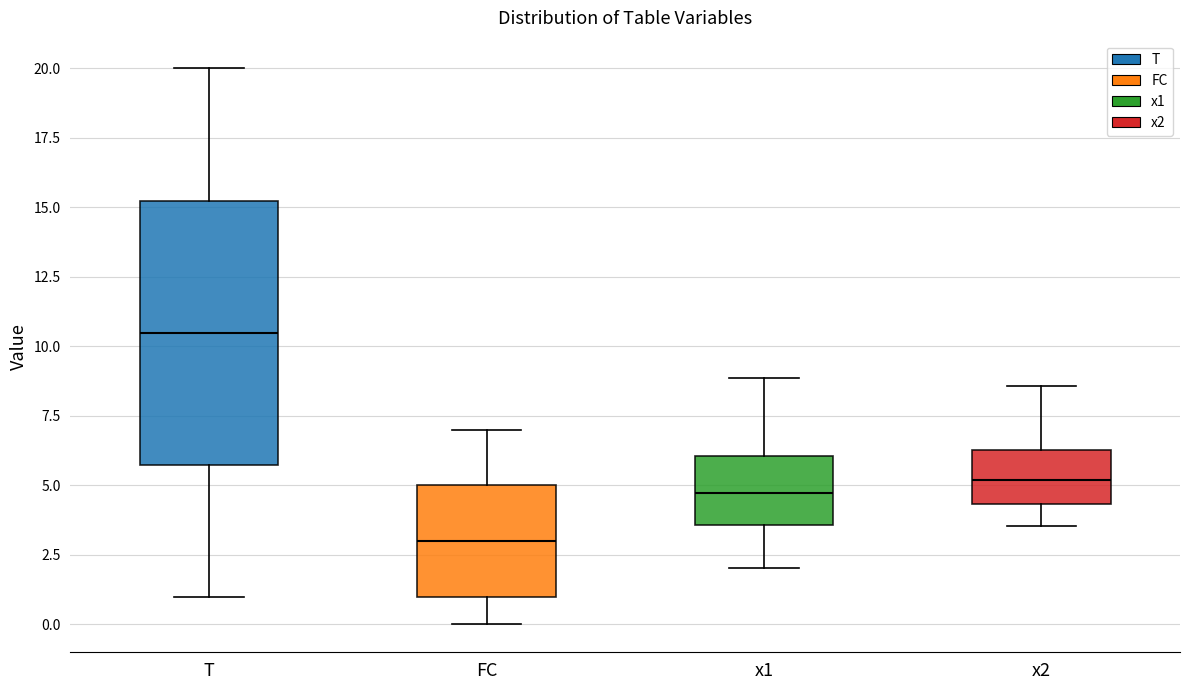

Reading left to right, transcribe this box plot: for each box, give where its median line is, the range the box spans, and where its two whiskers end, as read against the y-axis. The values are not printed on the chart, so give them approximately, as read against the axis.

T: median 10.5, box 6.0 to 15.5, whiskers 1.0 to 20.0
FC: median 3.0, box 1.0 to 5.0, whiskers 0.0 to 7.0
x1: median 4.5, box 3.5 to 6.0, whiskers 2.0 to 9.0
x2: median 5.0, box 4.5 to 6.5, whiskers 3.5 to 8.5